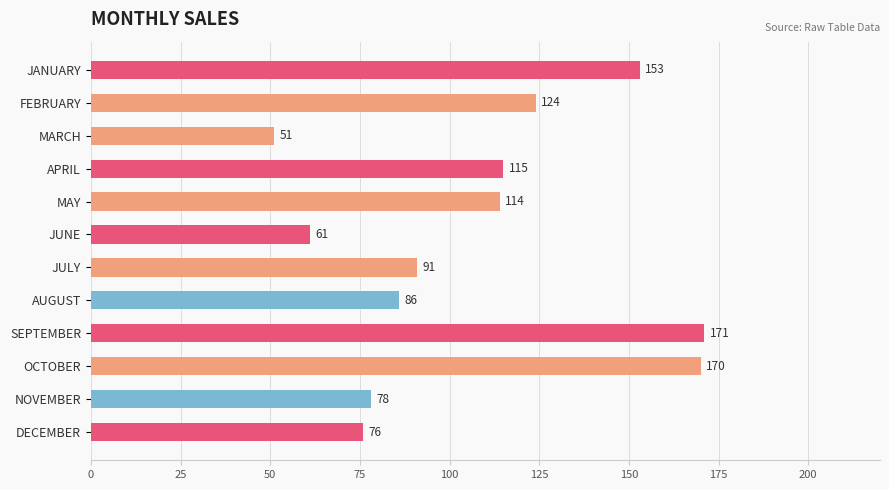

Is it true that the value at MARCH is 14?

False